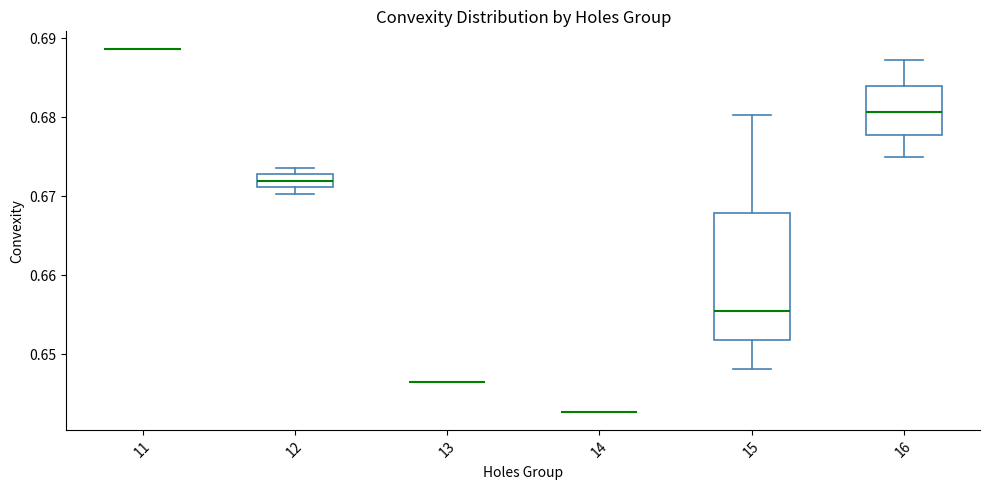

Reading left to right, transcribe this box plot: for each box, give where its median line is, the range the box spans, and where its two whiskers end, as read against the y-axis. The values are not printed on the chart, so give them approximately, as read against the axis.

11: box collapsed to a line at 0.689, whiskers 0.689 to 0.689
12: median 0.672, box 0.671 to 0.673, whiskers 0.670 to 0.674
13: box collapsed to a line at 0.646, whiskers 0.646 to 0.646
14: box collapsed to a line at 0.643, whiskers 0.643 to 0.643
15: median 0.655, box 0.652 to 0.668, whiskers 0.648 to 0.680
16: median 0.681, box 0.678 to 0.684, whiskers 0.675 to 0.687